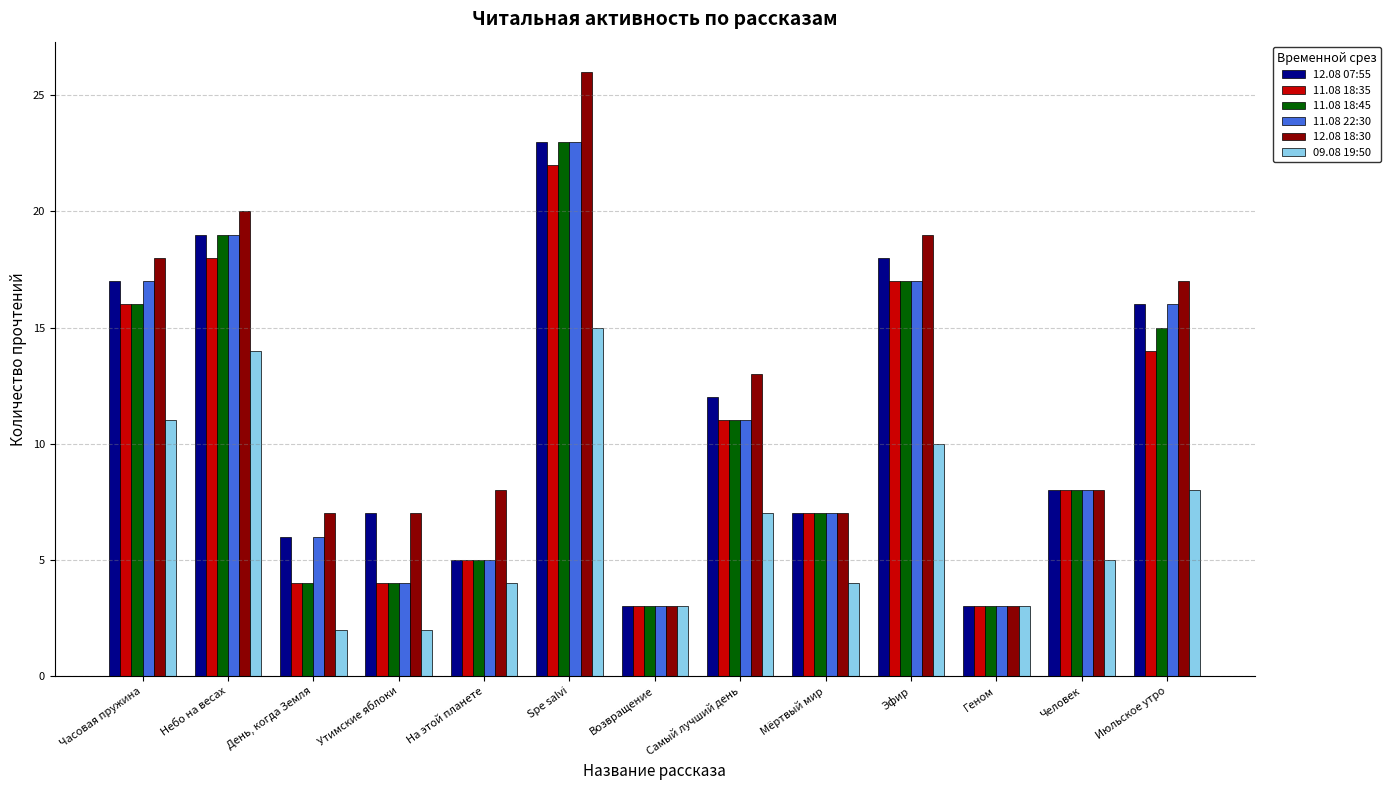

What is the difference between the maximum and minimum values in the 12.08 07:55 series?

20